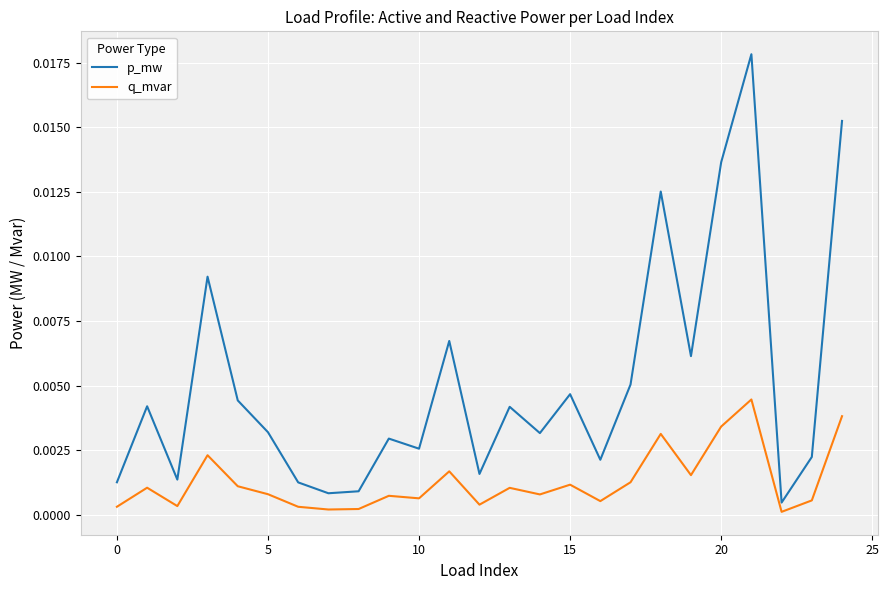

What are all the series names shown in the legend?

p_mw, q_mvar